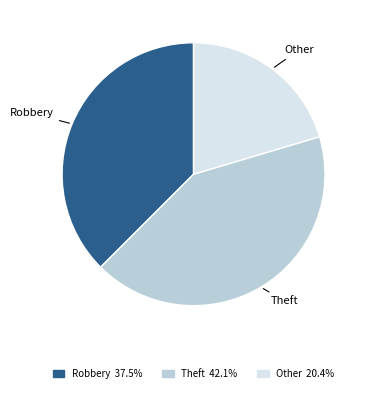

Rank the categories by value from highest to lowest.

Theft, Robbery, Other